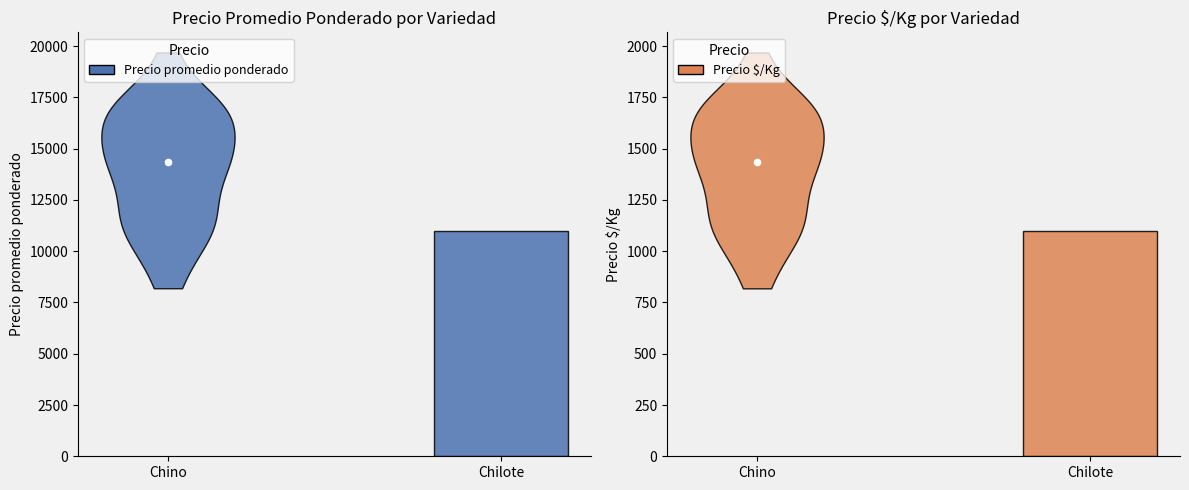

Which series has the largest Y range (max minus min)?

Precio promedio ponderado